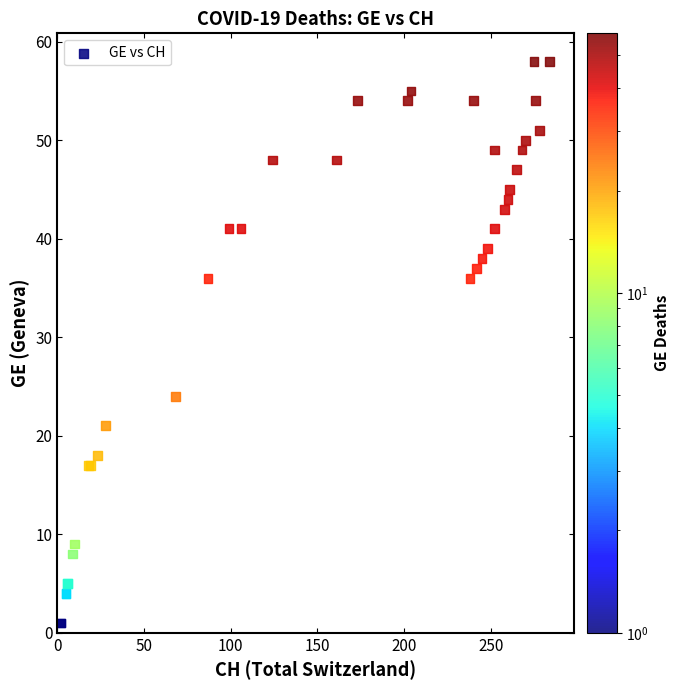

What Y value in the scatter plot is closest to 29?

24